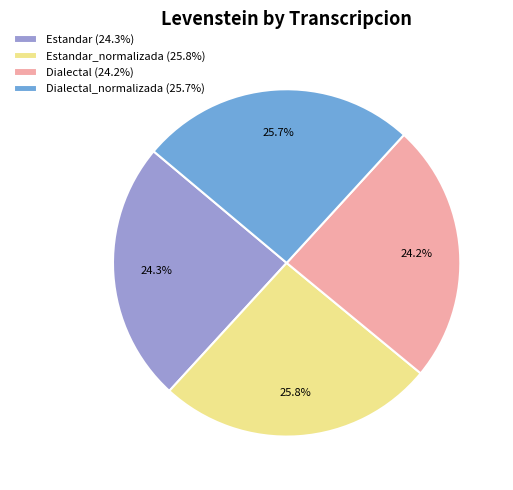

Is Dialectal_normalizada (25.7%) the majority of the pie?

No